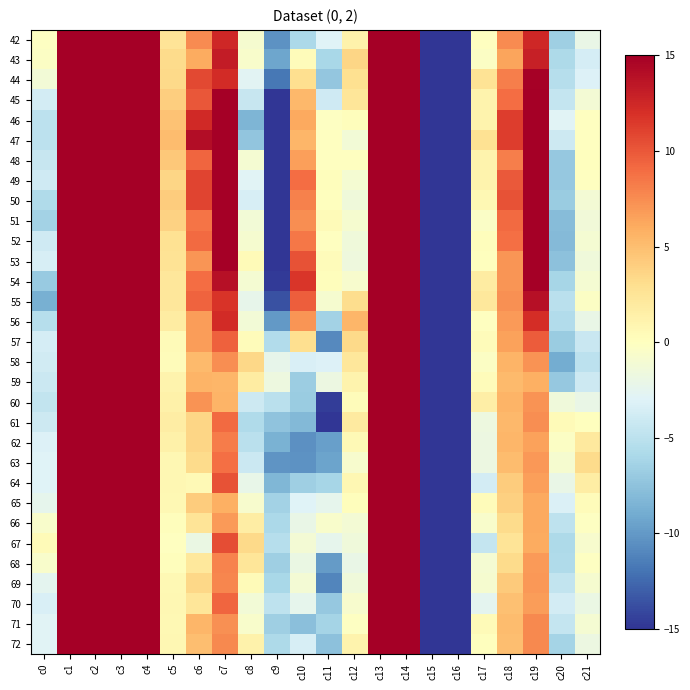

Reading left to right, transcribe all the data shown in this chart.

42: c0=-0.2	c1=61.7	c2=62.3	c3=142.5	c4=132.1	c5=2.5	c6=7.5	c7=12.5	c8=-0.9	c9=-10.4	c10=-6.0	c11=-3.0	c12=1.3	c13=61.7	c14=64.8	c15=-155.9	c16=-163.0	c17=-0.0	c18=7.5	c19=12.4	c20=-6.6	c21=-2.0
43: c0=-0.3	c1=63.6	c2=53.1	c3=144.6	c4=140.1	c5=3.2	c6=6.1	c7=13.2	c8=-0.6	c9=-9.3	c10=0.3	c11=-6.0	c12=3.6	c13=61.1	c14=57.8	c15=-154.3	c16=-162.1	c17=-0.3	c18=6.4	c19=12.9	c20=-5.8	c21=-3.6
44: c0=-1.2	c1=62.9	c2=56.1	c3=145.9	c4=136.7	c5=3.3	c6=10.7	c7=12.3	c8=-2.8	c9=-11.8	c10=3.0	c11=-7.2	c12=2.9	c13=60.4	c14=59.3	c15=-153.7	c16=-163.9	c17=2.6	c18=8.1	c19=14.9	c20=-5.3	c21=-3.1
45: c0=-3.6	c1=62.0	c2=59.4	c3=145.5	c4=136.8	c5=4.0	c6=10.1	c7=16.9	c8=-4.4	c9=-16.9	c10=5.3	c11=-3.9	c12=2.4	c13=59.5	c14=61.6	c15=-155.0	c16=-161.5	c17=1.2	c18=8.9	c19=18.1	c20=-4.5	c21=-1.1
46: c0=-5.0	c1=60.0	c2=61.8	c3=145.3	c4=137.3	c5=4.8	c6=12.3	c7=19.6	c8=-8.4	c9=-20.7	c10=6.1	c11=-0.1	c12=0.2	c13=60.3	c14=62.6	c15=-154.4	c16=-160.2	c17=1.1	c18=11.3	c19=20.7	c20=-2.8	c21=-0.1
47: c0=-5.0	c1=60.0	c2=62.5	c3=146.6	c4=134.8	c5=5.1	c6=14.1	c7=19.5	c8=-7.3	c9=-22.2	c10=5.4	c11=-0.0	c12=-1.2	c13=61.8	c14=61.8	c15=-151.6	c16=-163.4	c17=2.7	c18=11.3	c19=22.2	c20=-4.0	c21=-0.1
48: c0=-4.4	c1=59.9	c2=58.7	c3=149.0	c4=139.0	c5=4.4	c6=9.3	c7=21.9	c8=-1.1	c9=-23.1	c10=6.7	c11=-0.0	c12=-0.1	c13=60.7	c14=59.3	c15=-150.3	c16=-161.7	c17=1.1	c18=8.1	c19=23.1	c20=-7.1	c21=0.0
49: c0=-3.9	c1=55.2	c2=58.6	c3=151.1	c4=142.5	c5=3.6	c6=11.0	c7=22.9	c8=-2.8	c9=-23.8	c10=9.0	c11=0.2	c12=-1.1	c13=56.6	c14=57.9	c15=-152.3	c16=-159.5	c17=1.1	c18=9.9	c19=23.9	c20=-7.1	c21=-0.1
50: c0=-5.7	c1=53.8	c2=60.4	c3=151.4	c4=144.2	c5=4.2	c6=10.9	c7=23.6	c8=-3.4	c9=-23.2	c10=8.1	c11=0.1	c12=-1.4	c13=54.7	c14=58.5	c15=-153.8	c16=-157.3	c17=0.7	c18=10.2	c19=24.3	c20=-6.8	c21=-1.1
51: c0=-6.4	c1=54.5	c2=59.9	c3=150.5	c4=146.0	c5=3.9	c6=8.7	c7=22.2	c8=-1.2	c9=-20.4	c10=7.4	c11=0.4	c12=-0.9	c13=56.0	c14=59.7	c15=-153.6	c16=-154.3	c17=-0.4	c18=9.0	c19=21.8	c20=-7.9	c21=-1.4
52: c0=-4.0	c1=53.7	c2=61.8	c3=149.7	c4=142.8	c5=2.7	c6=9.0	c7=20.1	c8=-0.9	c9=-19.3	c10=8.5	c11=-0.1	c12=-1.5	c13=56.4	c14=61.6	c15=-153.9	c16=-155.6	c17=0.2	c18=8.8	c19=20.3	c20=-8.0	c21=-1.0
53: c0=-3.4	c1=60.0	c2=70.3	c3=147.4	c4=140.0	c5=2.6	c6=7.1	c7=18.7	c8=0.4	c9=-17.4	c10=10.2	c11=0.3	c12=-1.6	c13=61.7	c14=68.7	c15=-151.0	c16=-151.3	c17=0.0	c18=7.1	c19=18.8	c20=-7.6	c21=-1.4
54: c0=-6.9	c1=72.7	c2=76.8	c3=141.0	c4=137.9	c5=2.3	c6=8.9	c7=13.9	c8=-1.0	c9=-14.7	c10=11.7	c11=0.2	c12=-0.7	c13=73.0	c14=75.6	c15=-146.0	c16=-146.5	c17=1.8	c18=7.1	c19=15.7	c20=-6.1	c21=-1.0
55: c0=-8.7	c1=84.2	c2=73.6	c3=138.2	c4=138.3	c5=2.3	c6=9.5	c7=11.8	c8=-2.3	c9=-13.6	c10=9.7	c11=-0.9	c12=3.1	c13=81.9	c14=77.5	c15=-139.9	c16=-144.2	c17=2.1	c18=7.4	c19=13.9	c20=-5.1	c21=-0.3
56: c0=-5.4	c1=90.8	c2=74.4	c3=139.2	c4=142.3	c5=1.8	c6=6.7	c7=12.2	c8=-1.3	c9=-10.1	c10=7.0	c11=-6.3	c12=5.5	c13=86.9	c14=81.6	c15=-133.9	c16=-136.0	c17=-0.1	c18=6.8	c19=12.1	c20=-5.5	c21=-2.0
57: c0=-3.5	c1=92.5	c2=84.4	c3=137.1	c4=138.4	c5=0.5	c6=6.8	c7=9.6	c8=0.3	c9=-5.5	c10=3.0	c11=-10.9	c12=3.4	c13=90.1	c14=88.7	c15=-132.8	c16=-132.9	c17=0.3	c18=6.5	c19=9.8	c20=-6.9	c21=-4.3
58: c0=-3.9	c1=91.8	c2=88.1	c3=134.6	c4=133.2	c5=0.3	c6=5.2	c7=7.5	c8=3.4	c9=-2.2	c10=-3.4	c11=-3.1	c12=2.3	c13=90.0	c14=90.9	c15=-135.4	c16=-135.9	c17=-0.3	c18=5.5	c19=7.2	c20=-9.0	c21=-5.0
59: c0=-4.1	c1=87.8	c2=87.6	c3=132.8	c4=134.0	c5=1.1	c6=5.5	c7=5.5	c8=1.9	c9=-1.7	c10=-6.7	c11=-1.9	c12=1.1	c13=87.2	c14=89.4	c15=-140.0	c16=-136.6	c17=0.3	c18=5.2	c19=5.8	c20=-7.1	c21=-4.1
60: c0=-4.6	c1=82.3	c2=85.2	c3=132.2	c4=134.4	c5=1.3	c6=7.2	c7=5.6	c8=-4.1	c9=-5.2	c10=-6.8	c11=-14.5	c12=0.2	c13=82.9	c14=86.3	c15=-144.9	c16=-139.3	c17=1.6	c18=5.6	c19=7.2	c20=-1.5	c21=-2.0
61: c0=-4.0	c1=78.0	c2=75.8	c3=134.6	c4=138.2	c5=1.7	c6=3.6	c7=9.1	c8=-5.7	c9=-7.4	c10=-8.1	c11=-16.1	c12=1.9	c13=77.2	c14=78.8	c15=-148.2	c16=-143.0	c17=-1.7	c18=5.3	c19=7.4	c20=0.4	c21=0.0
62: c0=-3.1	c1=69.2	c2=73.4	c3=138.6	c4=143.3	c5=1.4	c6=3.6	c7=8.3	c8=-5.1	c9=-8.6	c10=-10.5	c11=-9.7	c12=0.6	c13=70.0	c14=75.5	c15=-151.4	c16=-141.3	c17=-1.8	c18=5.4	c19=6.5	c20=-0.3	c21=2.1
63: c0=-2.9	c1=64.9	c2=71.8	c3=142.4	c4=143.7	c5=0.8	c6=3.2	c7=8.9	c8=-4.2	c9=-10.3	c10=-10.4	c11=-9.5	c12=-0.7	c13=66.4	c14=71.8	c15=-151.2	c16=-144.4	c17=-1.8	c18=5.1	c19=7.0	c20=-0.9	c21=3.3
64: c0=-3.0	c1=67.9	c2=66.1	c3=143.7	c4=143.9	c5=0.8	c6=0.5	c7=10.2	c8=-2.1	c9=-8.3	c10=-6.6	c11=-6.2	c12=0.8	c13=66.4	c14=66.2	c15=-149.9	c16=-149.9	c17=-3.7	c18=4.2	c19=6.6	c20=-2.1	c21=1.7
65: c0=-2.4	c1=65.0	c2=65.5	c3=143.9	c4=144.7	c5=0.7	c6=4.2	c7=5.8	c8=-0.7	c9=-6.4	c10=-3.0	c11=-2.4	c12=0.1	c13=64.6	c14=65.4	c15=-151.5	c16=-150.0	c17=0.3	c18=3.9	c19=6.1	c20=-3.2	c21=0.3
66: c0=-0.6	c1=60.5	c2=62.3	c3=145.4	c4=143.6	c5=0.2	c6=2.5	c7=6.8	c8=1.7	c9=-6.0	c10=-2.0	c11=-0.7	c12=-1.1	c13=62.8	c14=62.4	c15=-151.7	c16=-154.0	c17=-0.6	c18=3.2	c19=6.2	c20=-4.9	c21=-0.2
67: c0=0.4	c1=57.6	c2=58.9	c3=146.8	c4=145.4	c5=-0.1	c6=-2.0	c7=10.5	c8=3.4	c9=-5.3	c10=-1.1	c11=-2.4	c12=-1.5	c13=60.4	c14=58.6	c15=-152.8	c16=-155.9	c17=-4.5	c18=2.5	c19=6.1	c20=-5.8	c21=-0.7
68: c0=-0.7	c1=56.9	c2=61.1	c3=147.5	c4=145.9	c5=0.2	c6=2.2	c7=7.9	c8=2.4	c9=-6.6	c10=-1.9	c11=-9.9	c12=-2.0	c13=58.5	c14=58.7	c15=-153.9	c16=-155.3	c17=-1.0	c18=3.2	c19=6.9	c20=-5.6	c21=-0.2
69: c0=-2.6	c1=57.7	c2=60.1	c3=147.6	c4=145.0	c5=0.6	c6=3.4	c7=7.8	c8=0.4	c9=-6.0	c10=-1.2	c11=-11.1	c12=-1.5	c13=58.6	c14=58.0	c15=-153.8	c16=-157.1	c17=-0.9	c18=4.3	c19=6.9	c20=-4.7	c21=-0.9
70: c0=-3.3	c1=55.9	c2=57.1	c3=148.3	c4=145.6	c5=0.8	c6=2.4	c7=9.3	c8=-1.2	c9=-4.9	c10=-2.4	c11=-7.1	c12=-0.8	c13=57.3	c14=57.0	c15=-154.4	c16=-157.4	c17=-2.5	c18=4.9	c19=6.8	c20=-3.7	c21=-1.9
71: c0=-2.9	c1=55.5	c2=57.2	c3=149.4	c4=146.0	c5=0.7	c6=5.4	c7=7.3	c8=-0.6	c9=-6.7	c10=-7.7	c11=-6.3	c12=-0.2	c13=55.9	c14=57.3	c15=-154.7	c16=-156.7	c17=0.4	c18=5.1	c19=7.6	c20=-4.5	c21=-1.0
72: c0=-2.9	c1=55.9	c2=56.0	c3=147.8	c4=150.0	c5=0.7	c6=5.0	c7=7.6	c8=1.3	c9=-5.8	c10=-3.4	c11=-7.5	c12=1.1	c13=55.9	c14=58.2	c15=-156.3	c16=-151.8	c17=0.0	c18=5.0	c19=7.6	c20=-6.2	c21=-1.9